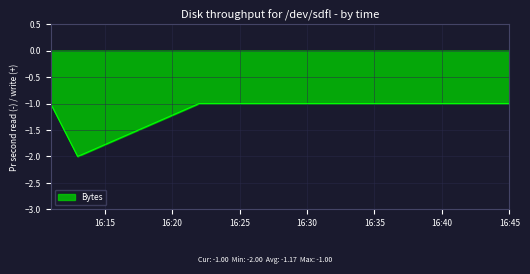

How many lines are shown in the chart?

1